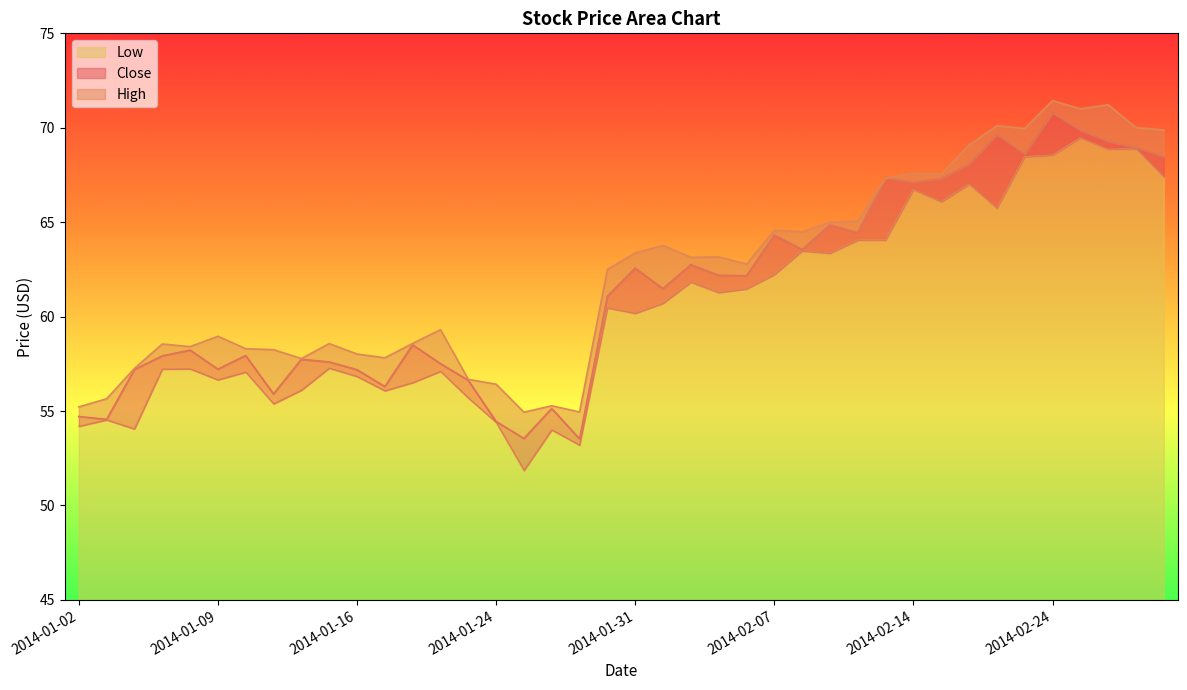

True or false: Low has a value of 78.9 at 2014-01-16.

False